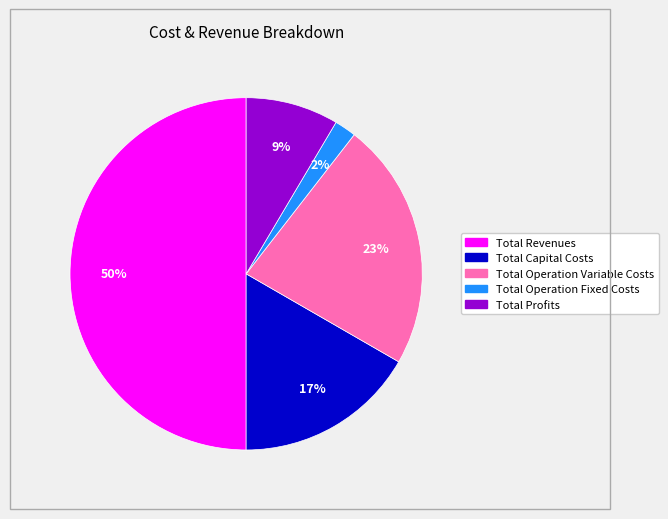

Which category has the smallest portion of the pie?

Total Operation Fixed Costs